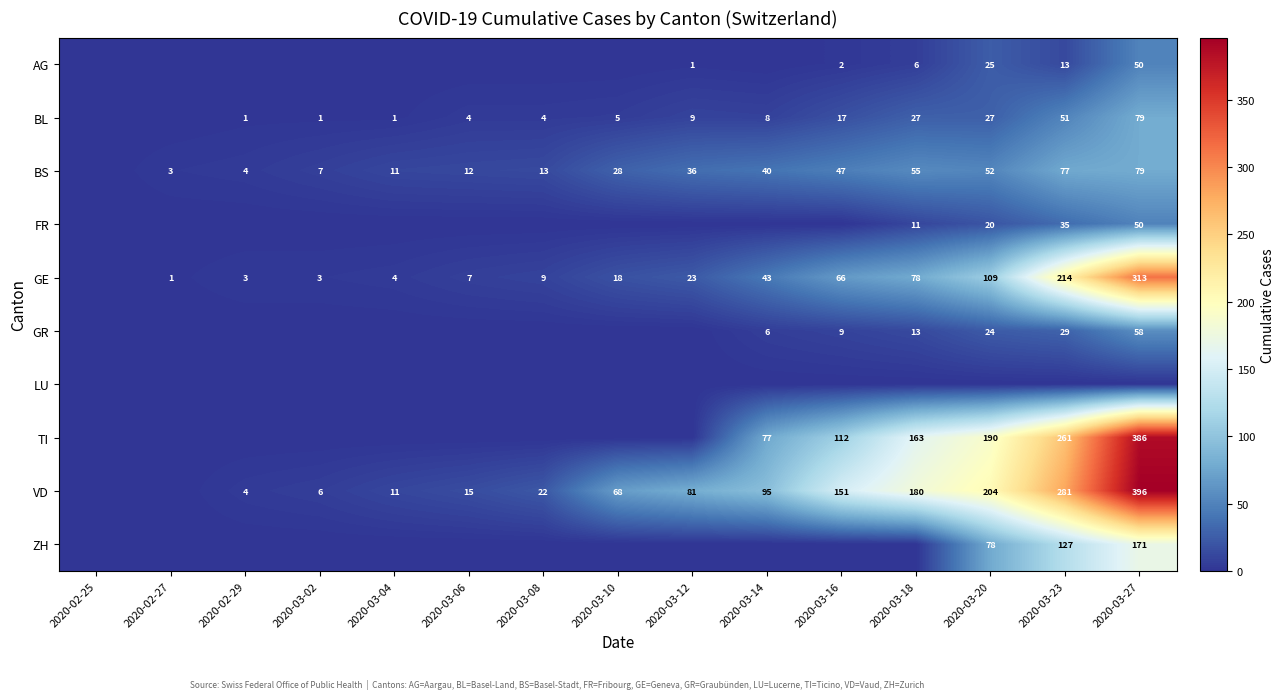

What is the difference between the BL values at 2020-03-18 and 2020-03-04?

26